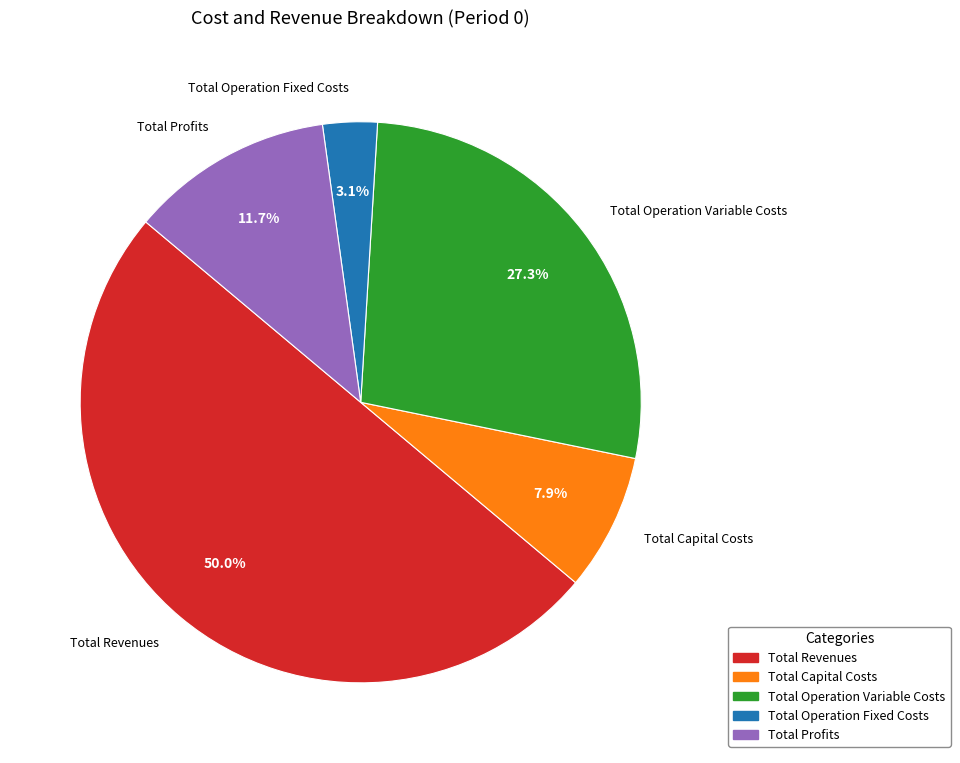

Which slice is the largest?

Total Revenues